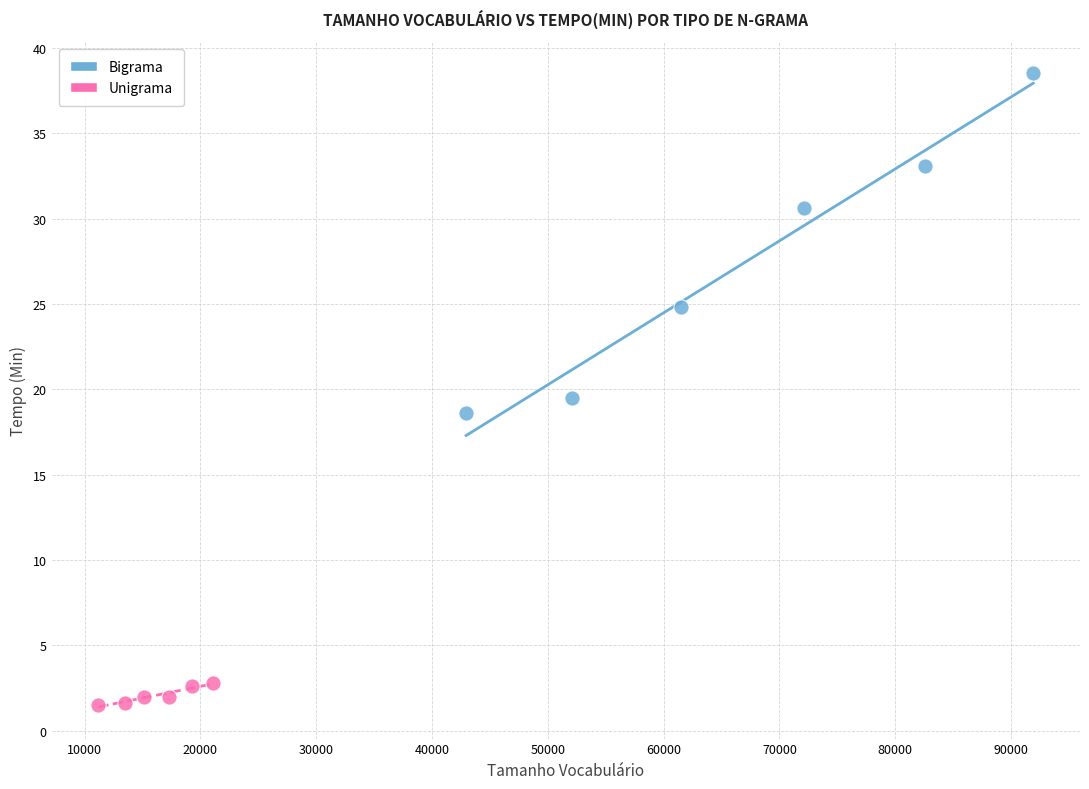

Which series reaches the minimum Y coordinate?

Unigrama